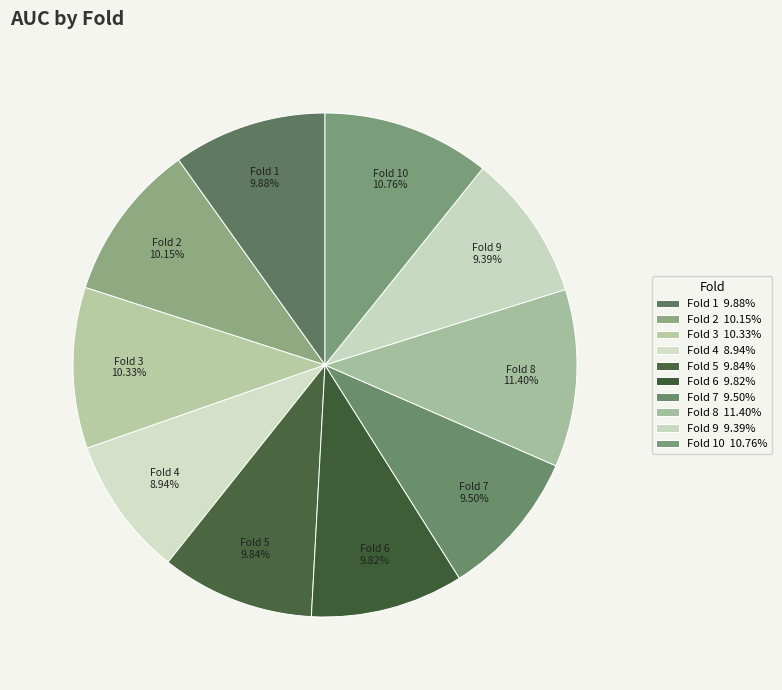

Does any single category account for the majority?

No